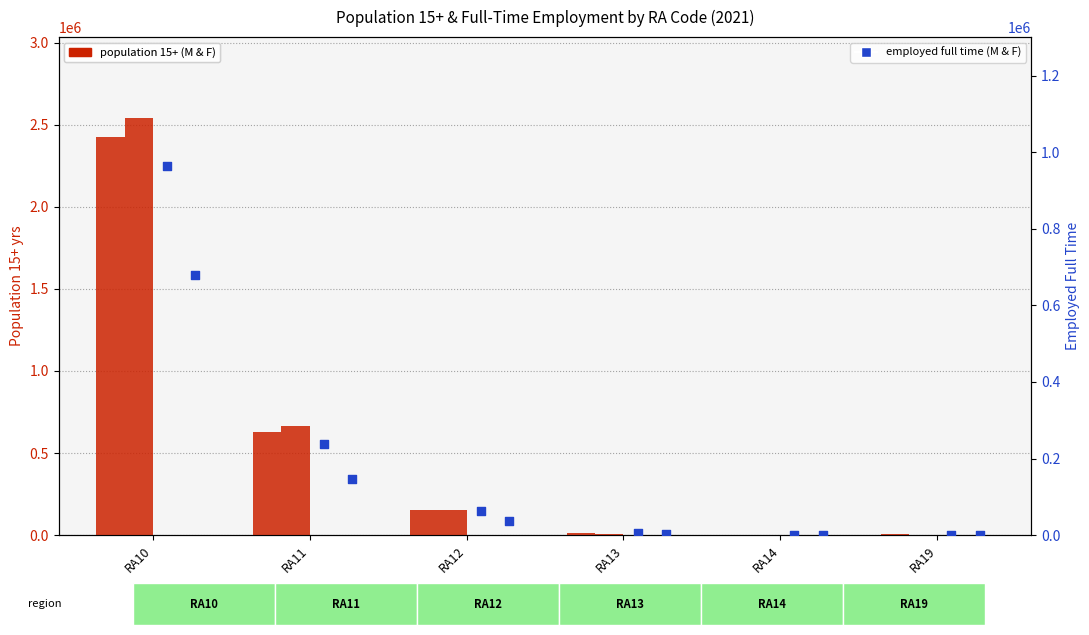

At which category is the sum across all series the highest?

RA10